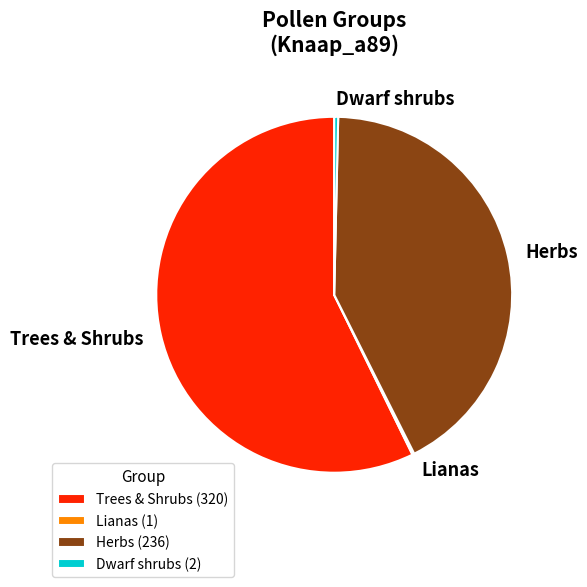

Is the sum of Trees & Shrubs and Herbs greater than half?

Yes